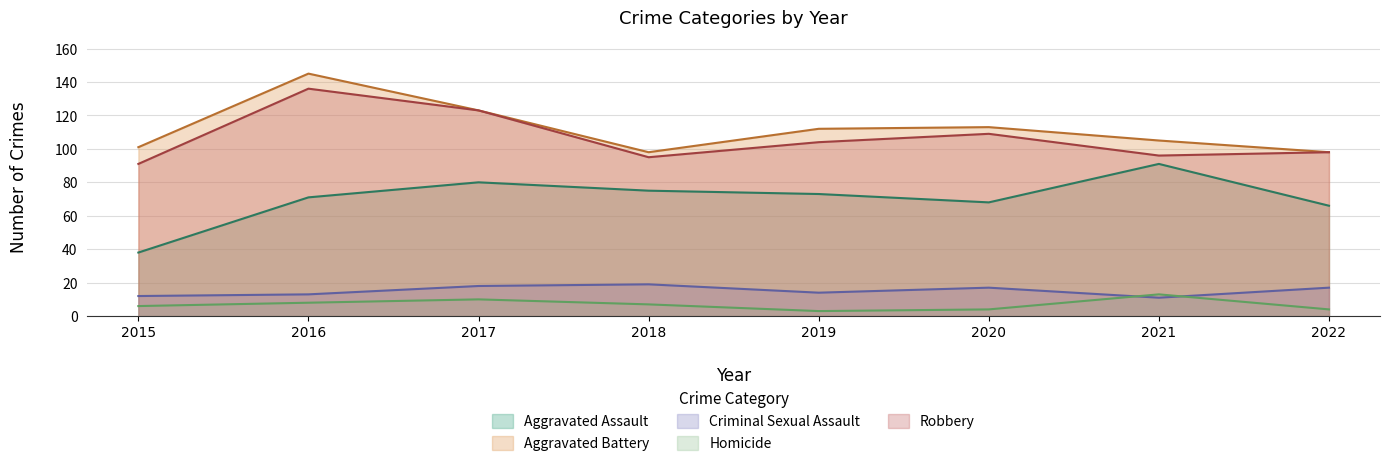

What is the value of the Criminal Sexual Assault point at the 1st from the left?

12